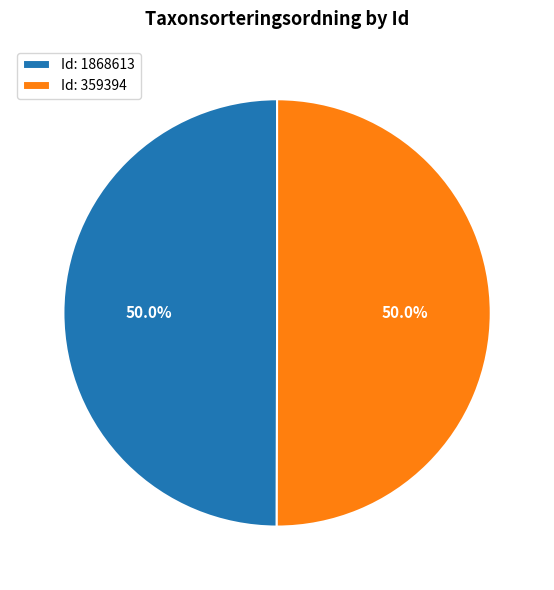

To the nearest percent, what is the average slice percentage?

50%